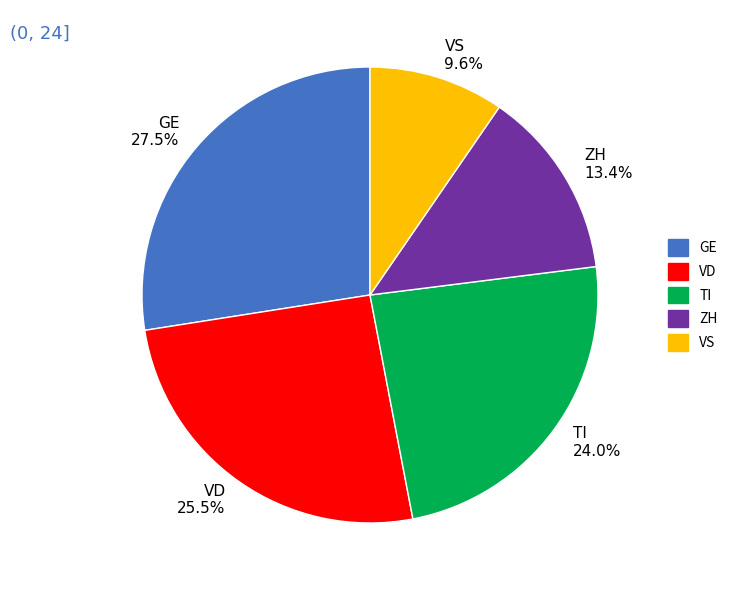

Rank the categories by value from lowest to highest.

VS, ZH, TI, VD, GE